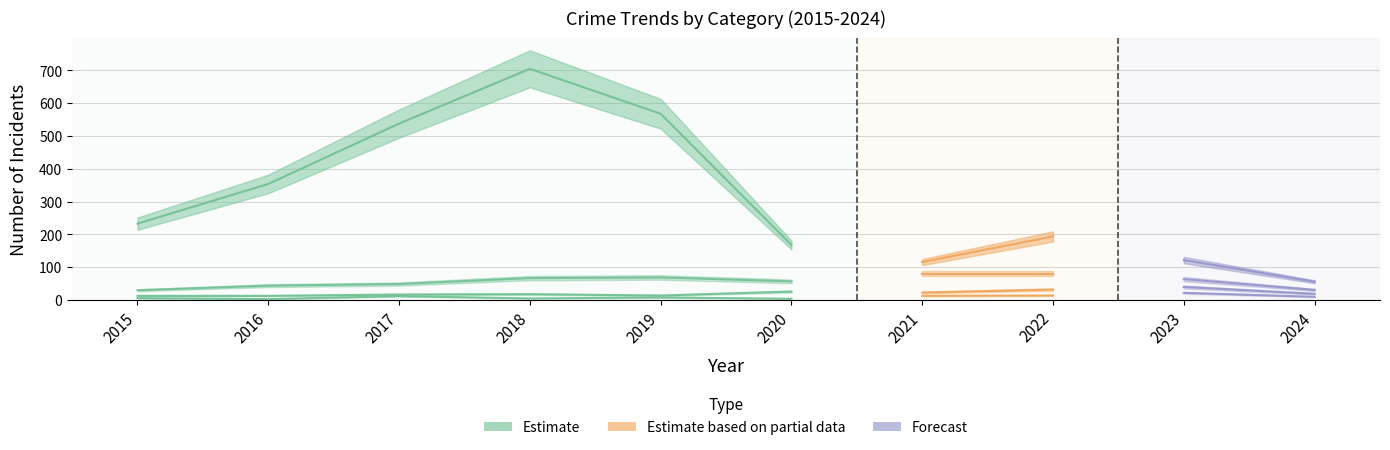

How many lines are shown in the chart?

4